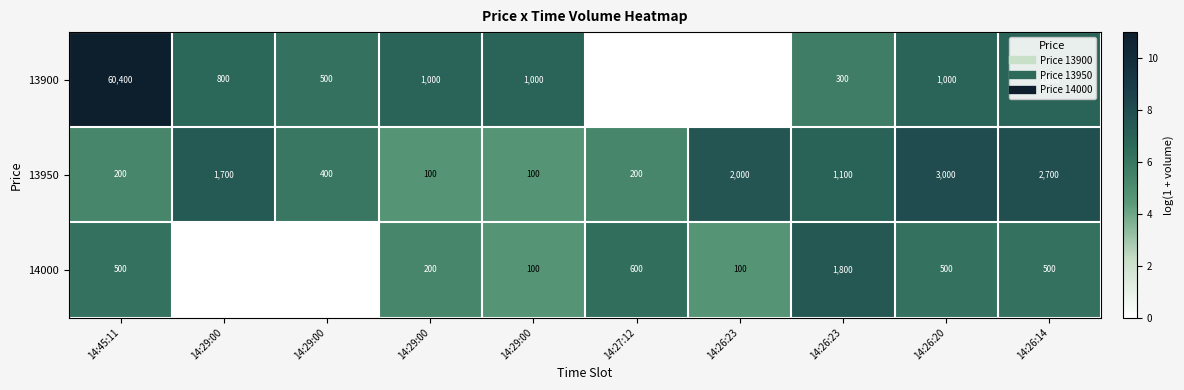

List the series in order of their peak value, lowest first.

14000, 13950, 13900